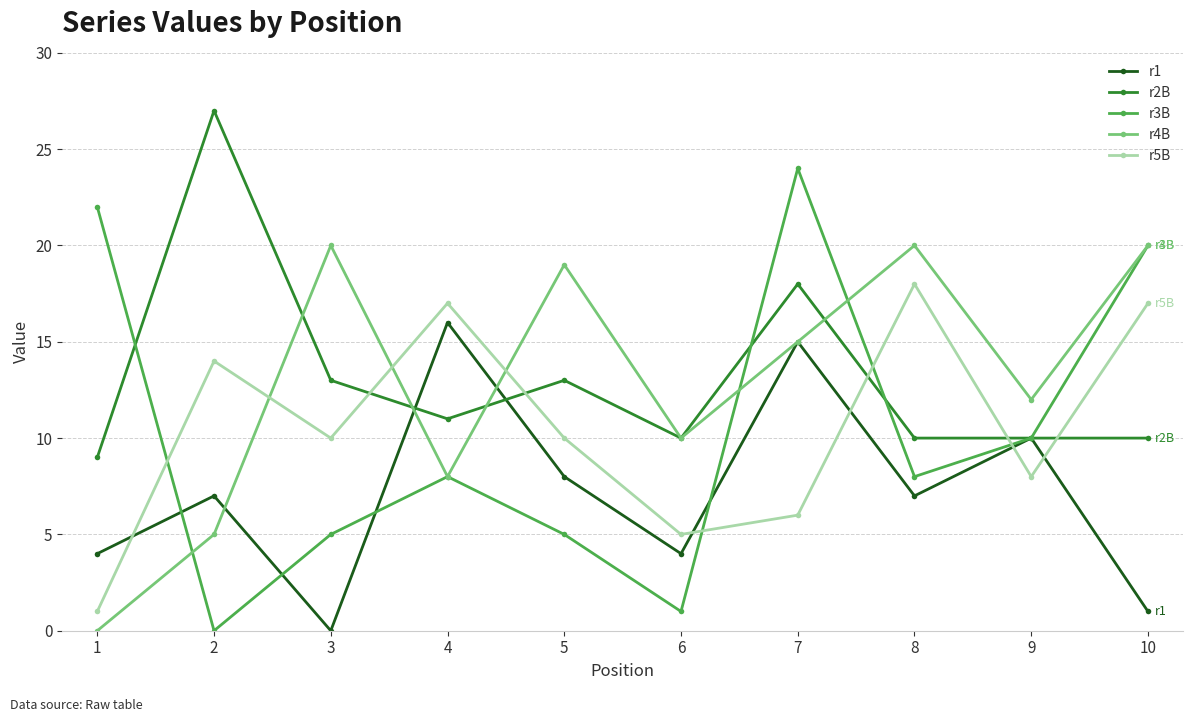

What are all the series names shown in the legend?

r1, r2B, r3B, r4B, r5B